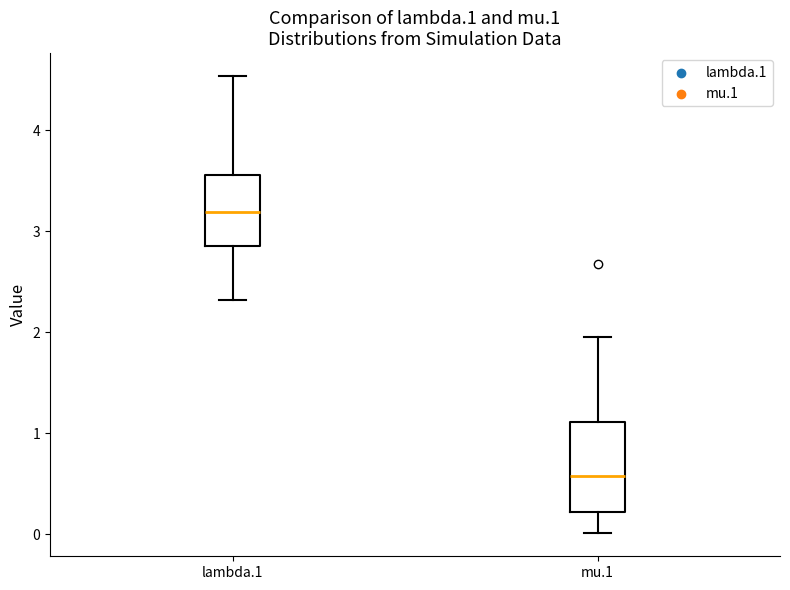

Reading left to right, read every box against the y-axis: the position of its median line, the range the box covers, and the ends of its whiskers. The values are not printed on the chart, so give them approximately, as read against the axis.

lambda.1: median 3.2, box 2.9 to 3.6, whiskers 2.3 to 4.5
mu.1: median 0.6, box 0.2 to 1.1, whiskers 0.0 to 1.9